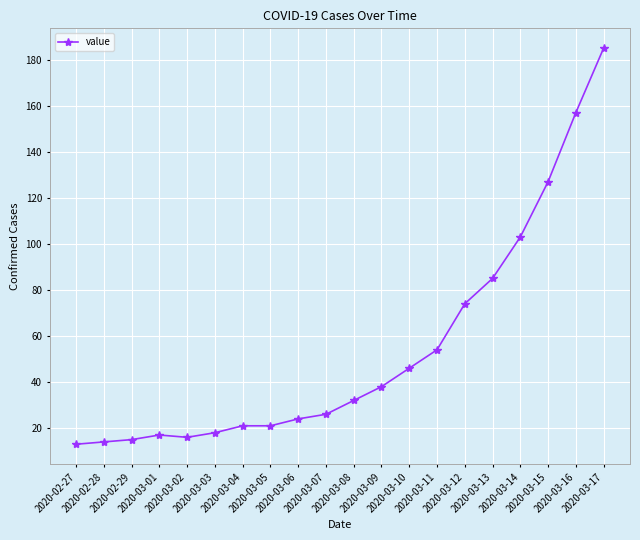

What is the difference between the second highest and second lowest values?

143